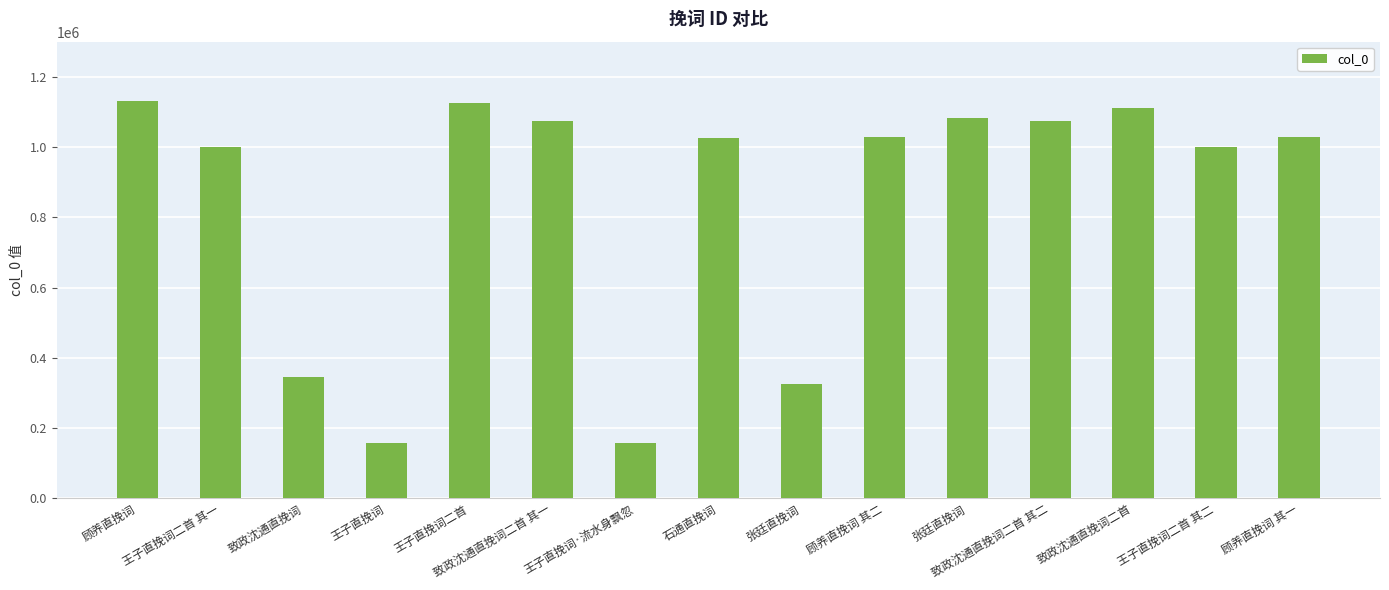

Which category has the highest value across all series?

顾养直挽词